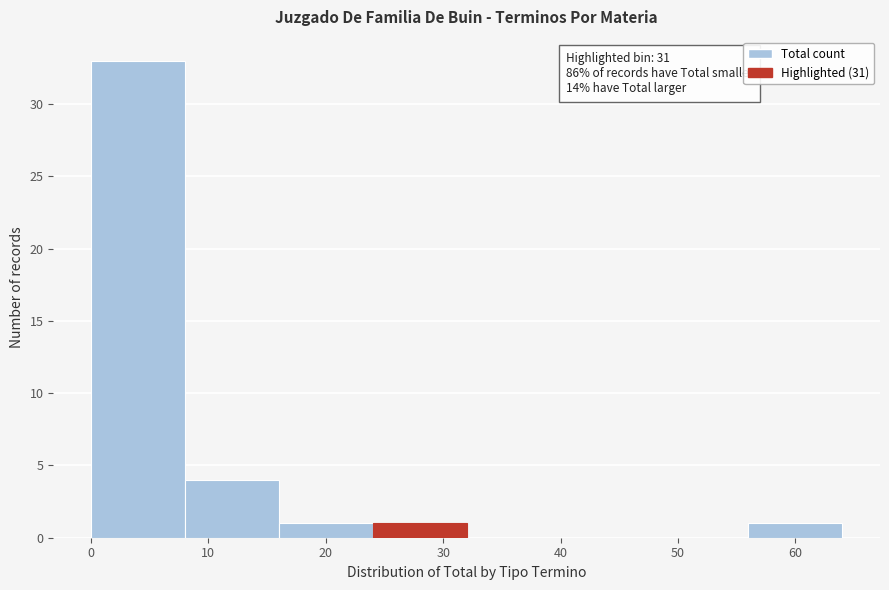

Which range on the x-axis has the tallest bar?

0 to 8